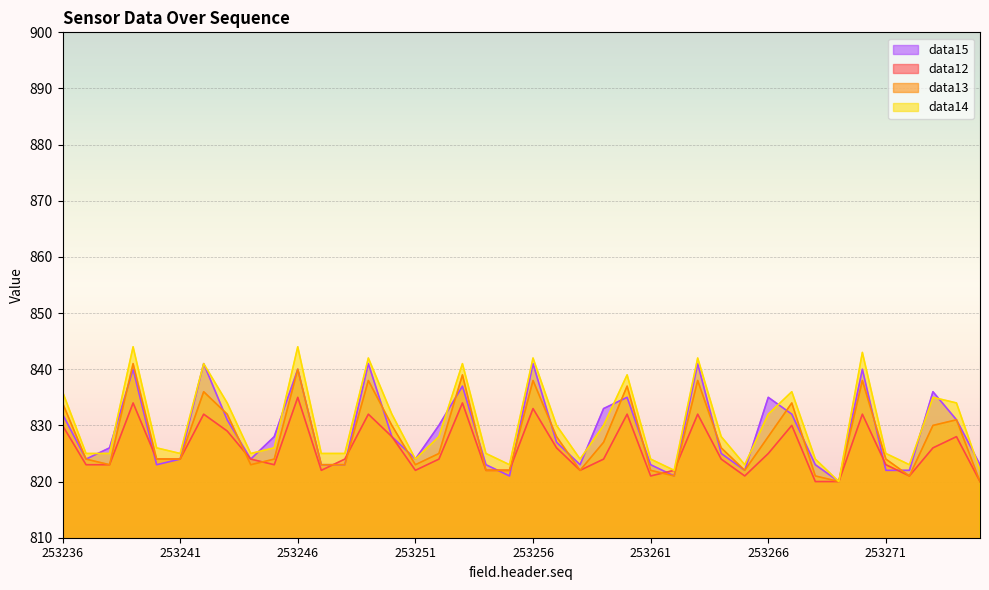

Between 253270 and 253274, which series saw the biggest shift?

data14